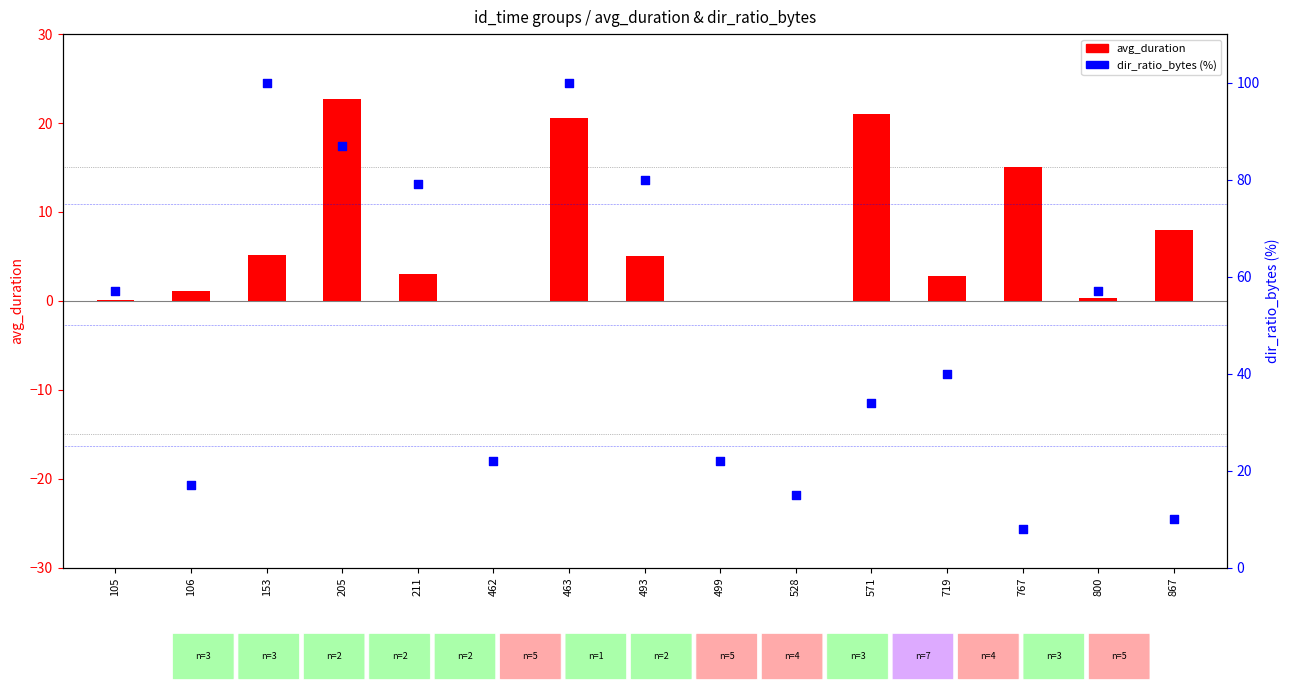

Which series has the largest Y range (max minus min)?

dir_ratio_bytes (%)